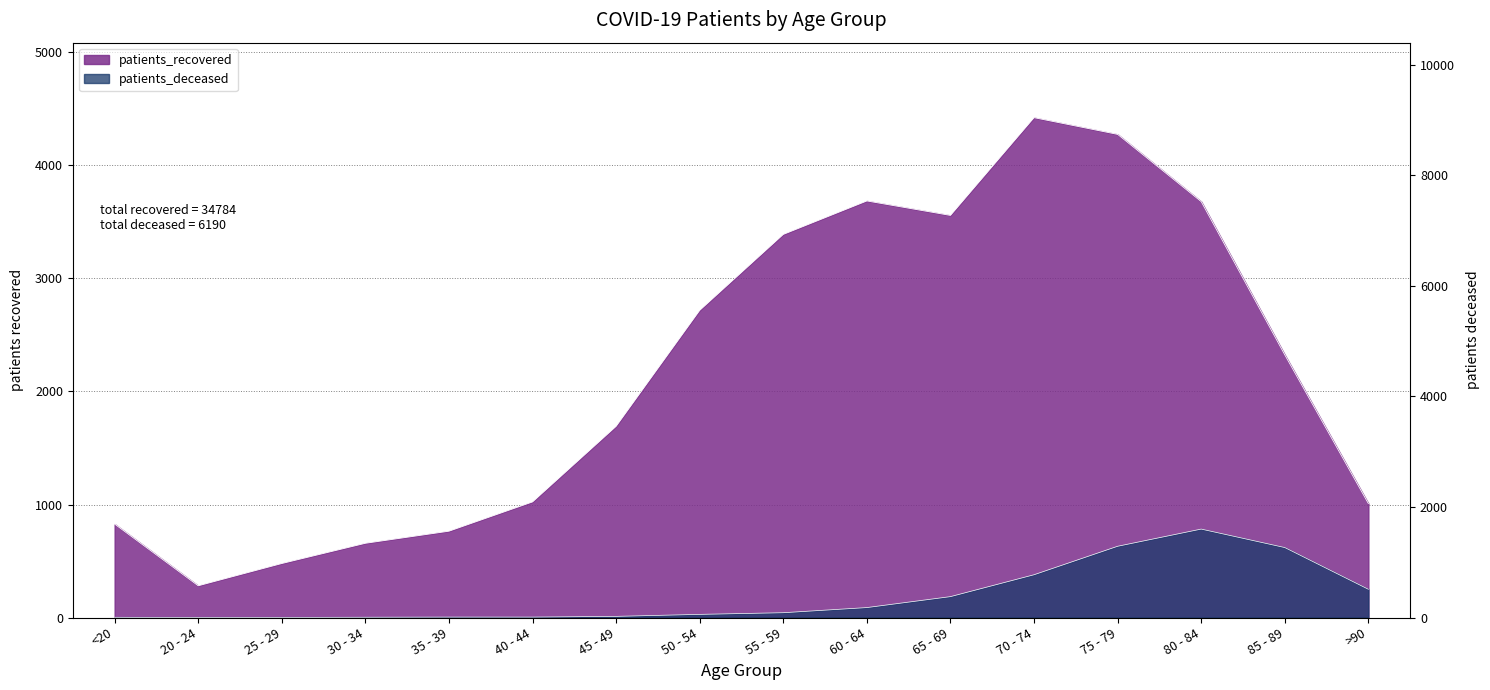

What is the difference between the patients_deceased values at 20 - 24 and 80 - 84?

1600